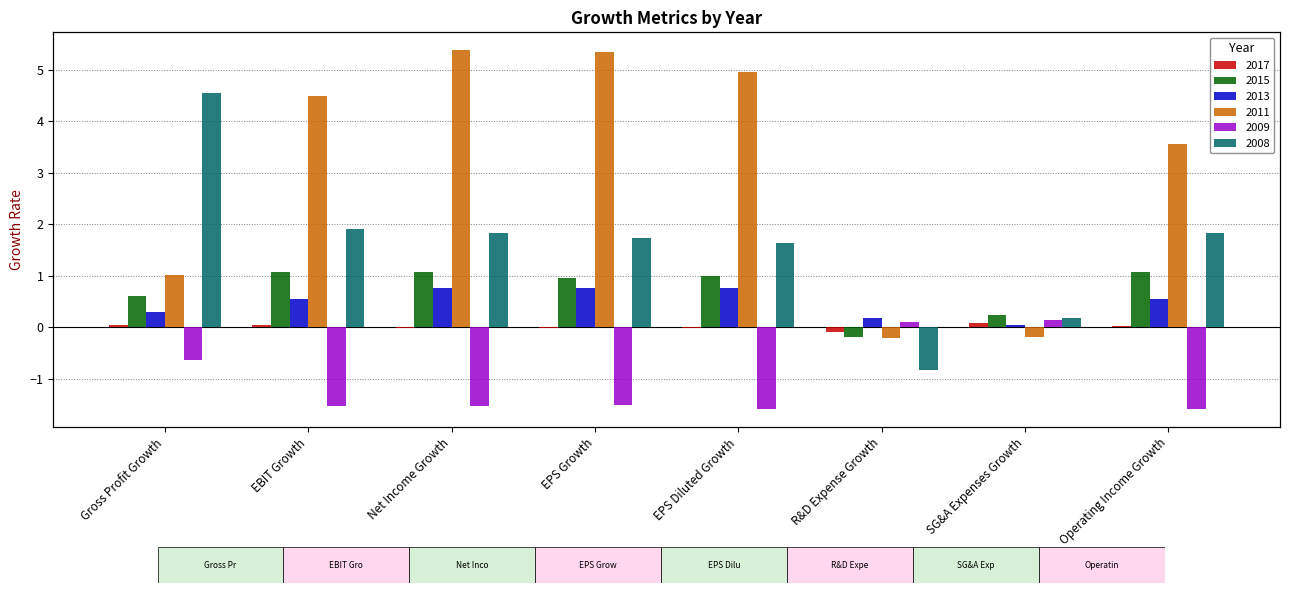

The value of 2017 at Gross Profit Growth is 0.0. True or false?

True